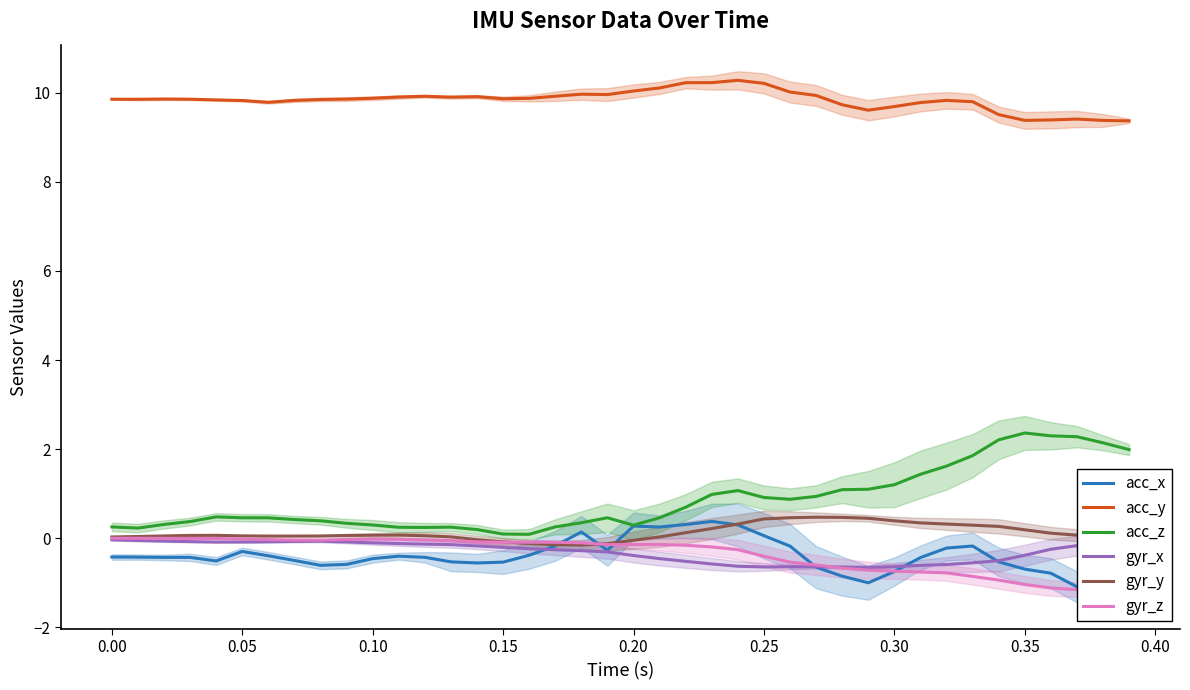

The acc_y series shows 4.3 at 0.35. True or false?

False